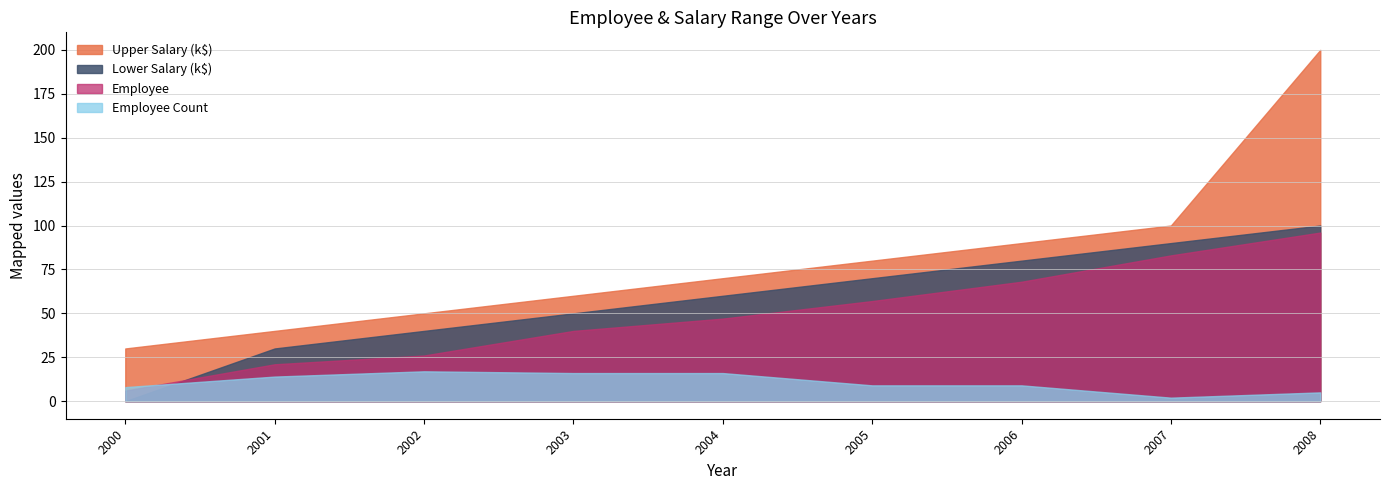

The value of Employee Count at 2004 is 16. True or false?

True